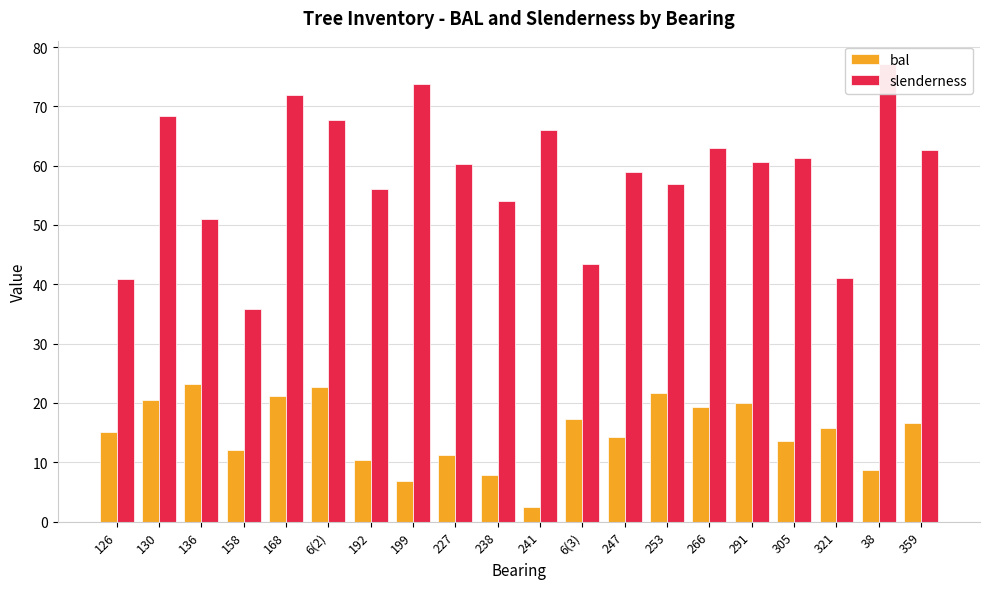

What is the maximum value for slenderness?

77.2